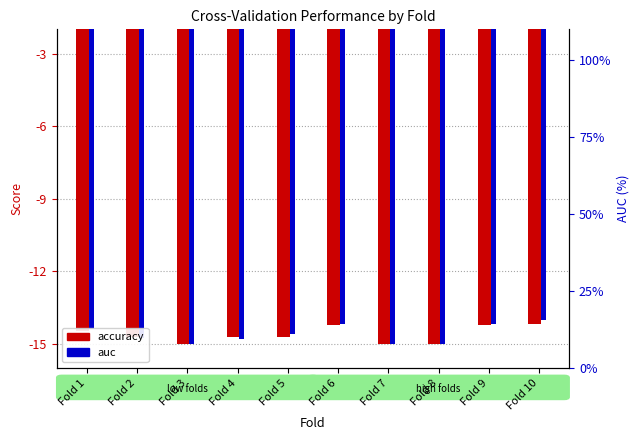

How many bars are there in each group?

2